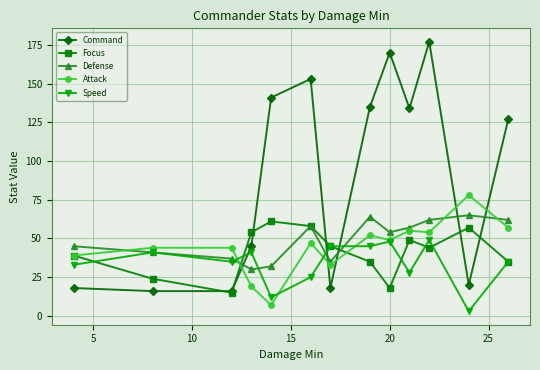

Which series has the widest spread of values?

Command